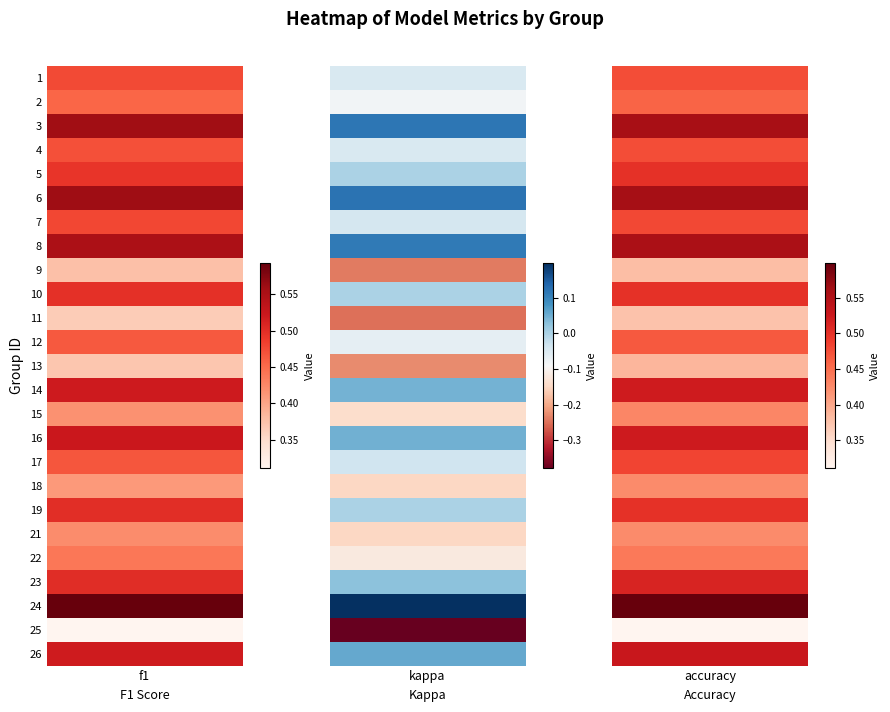

At 14, list the series in order from largest to smallest.

accuracy, f1, kappa